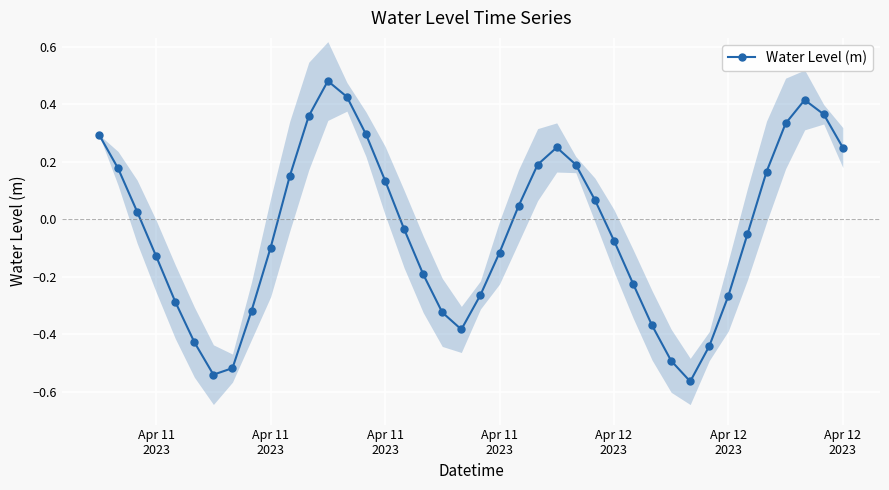

At which label is the value closest to 0?

Apr 11
2023